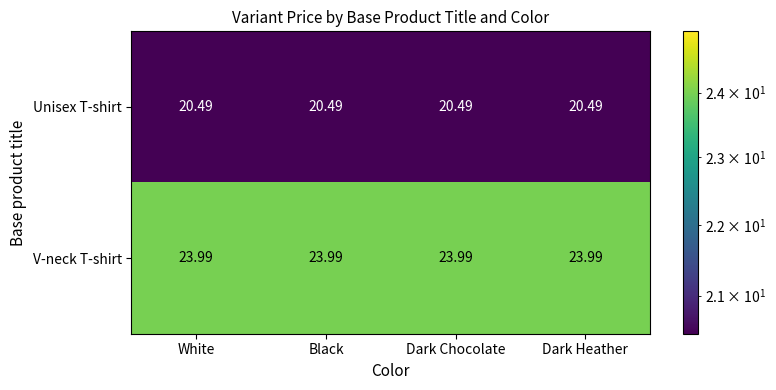

What is the smallest value displayed?

20.5